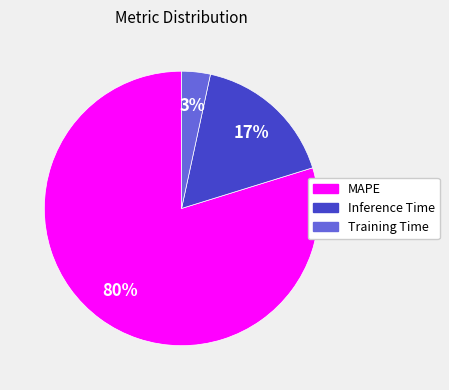

To the nearest percent, what is the combined percentage of MAPE and Inference Time?

97%